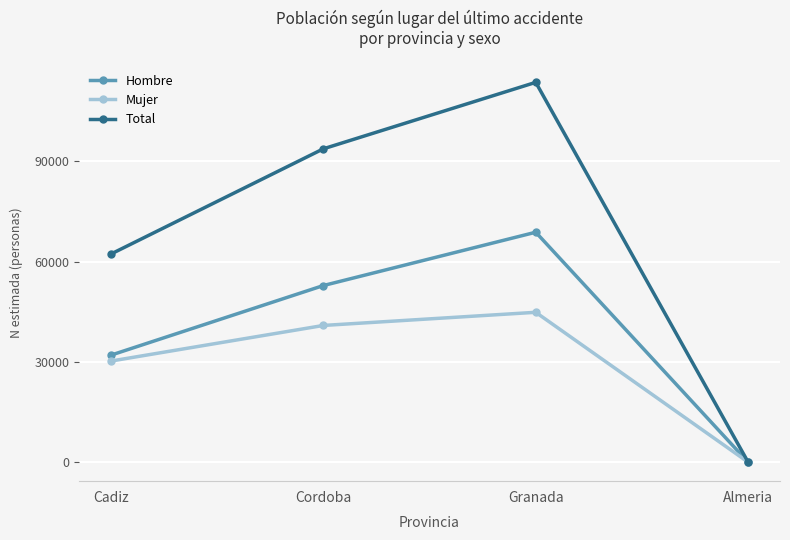

How many lines are shown in the chart?

3